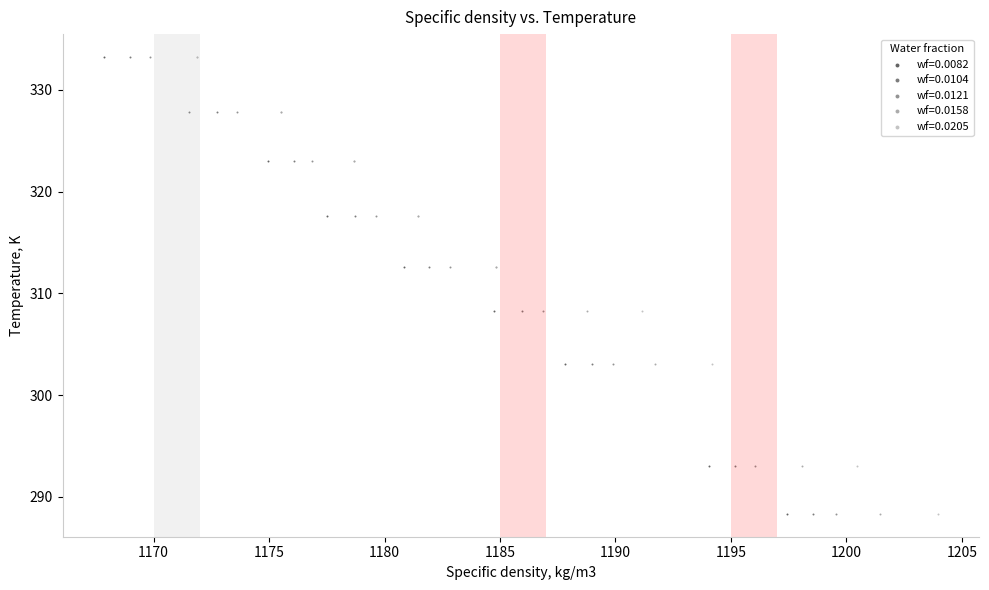

What are all the series names shown in the legend?

wf=0.0082, wf=0.0104, wf=0.0121, wf=0.0158, wf=0.0205